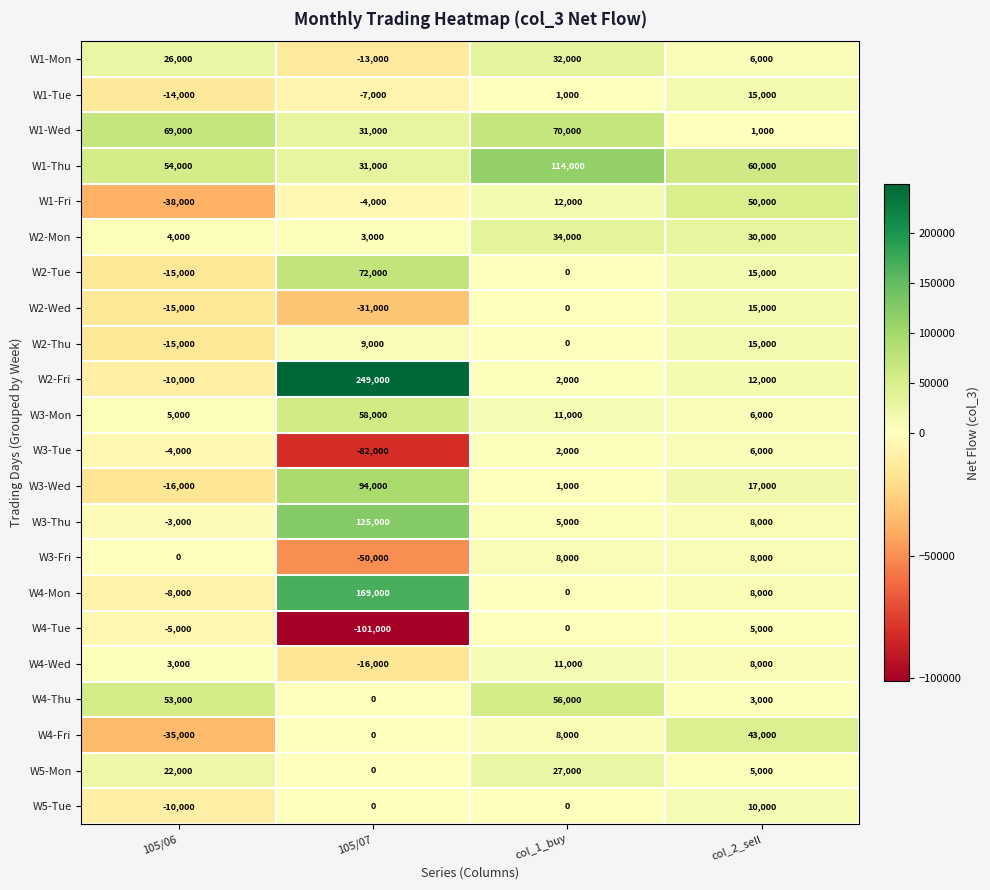

Rank the categories by W2-Mon value from lowest to highest.

105/07, 105/06, col_2_sell, col_1_buy